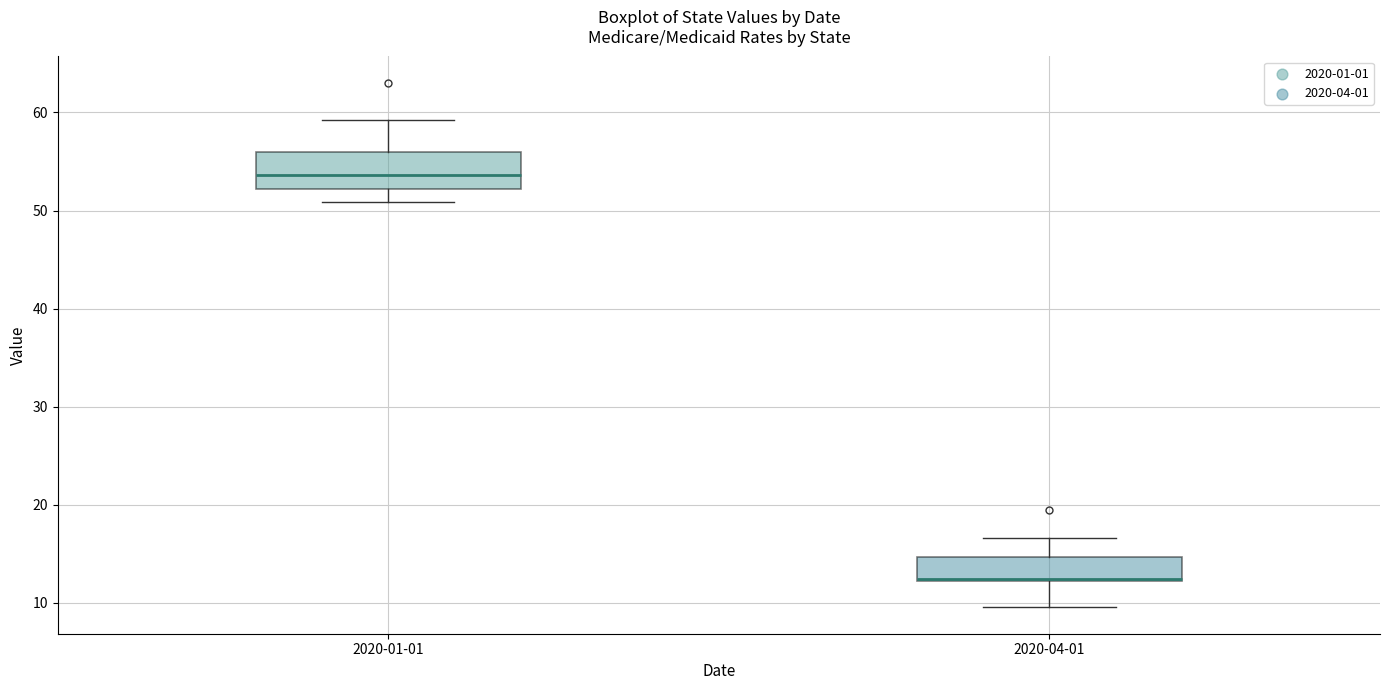

Where is the lower edge of the box for 2020-04-01 on the y-axis? The values are not printed on the chart, so give them approximately, as read against the axis.

12